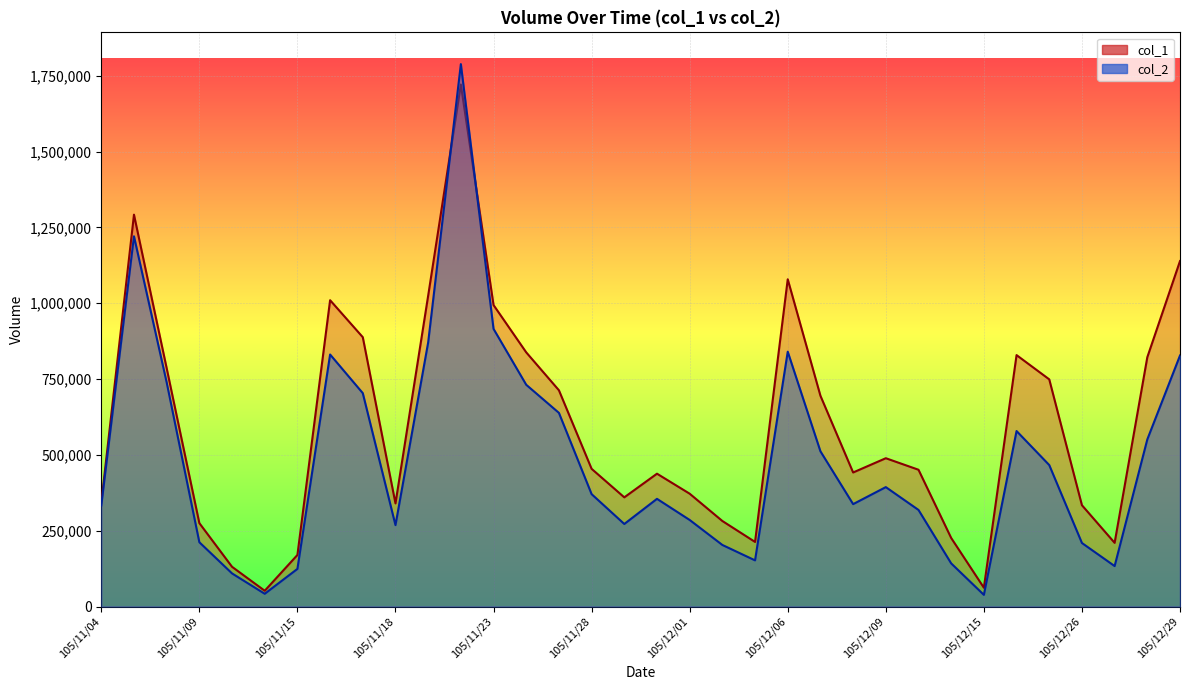

Count the number of categories in the chart.

34